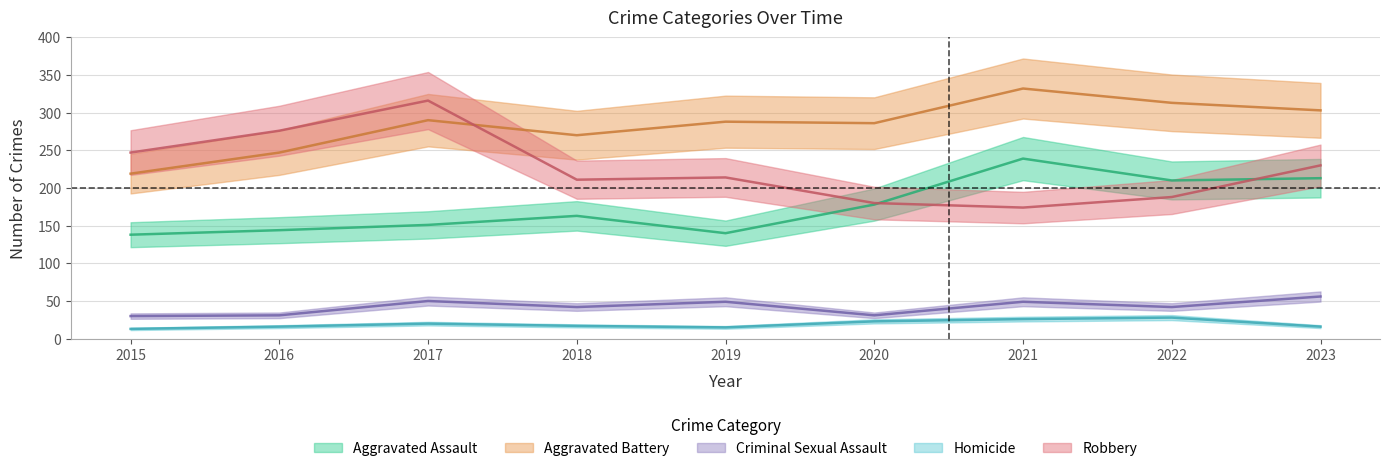

What are all the series names shown in the legend?

Aggravated Assault, Aggravated Battery, Criminal Sexual Assault, Homicide, Robbery